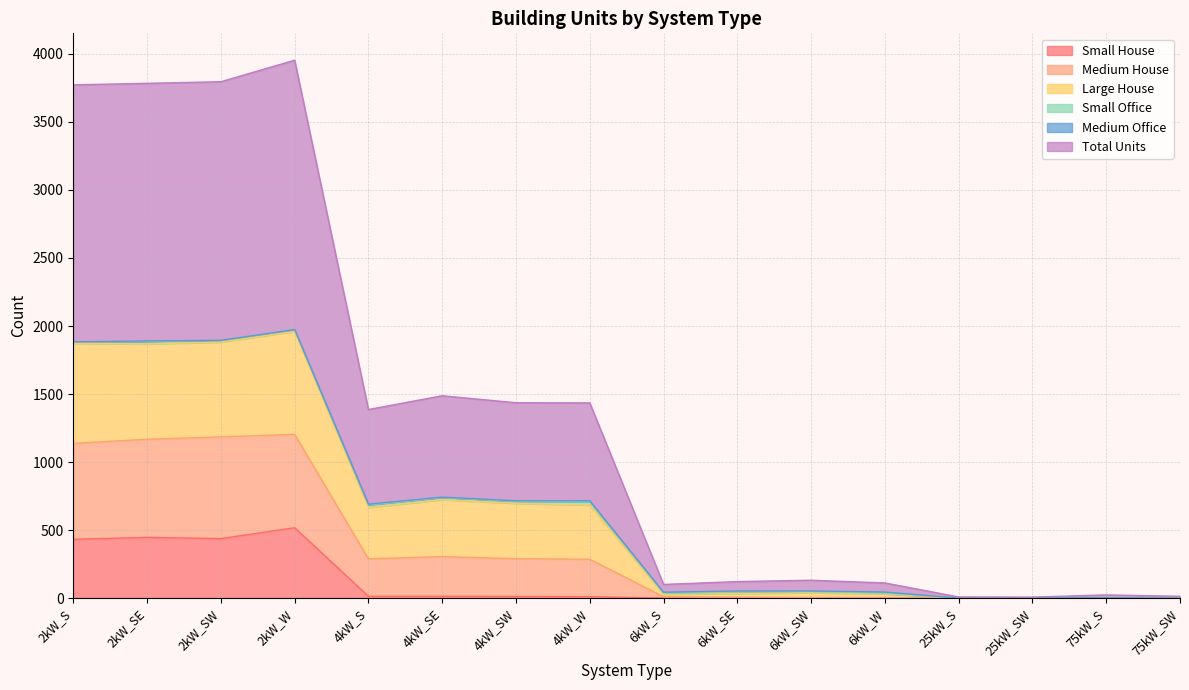

What is the maximum value for Small House?

517